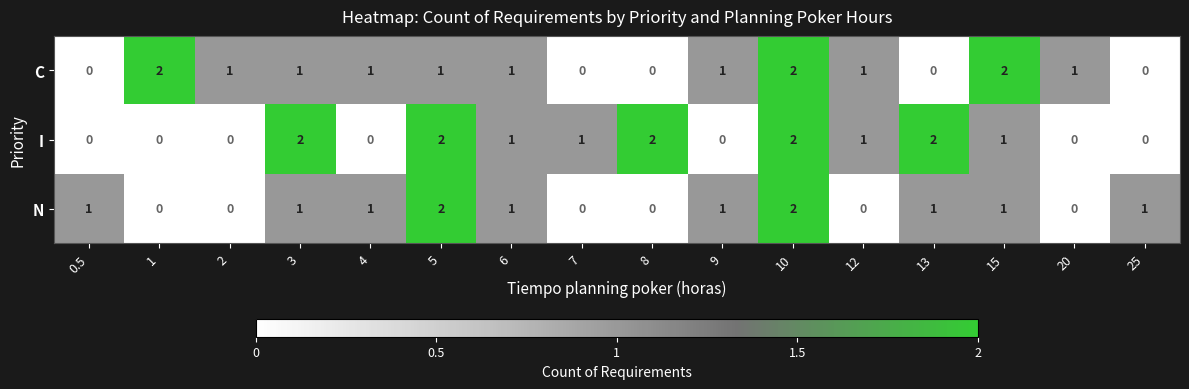

How many N values are between 0 and 1?

14